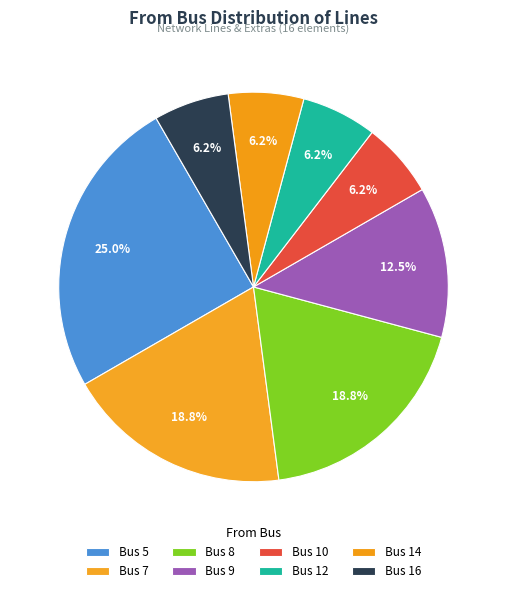

How many segments does this pie chart have?

8